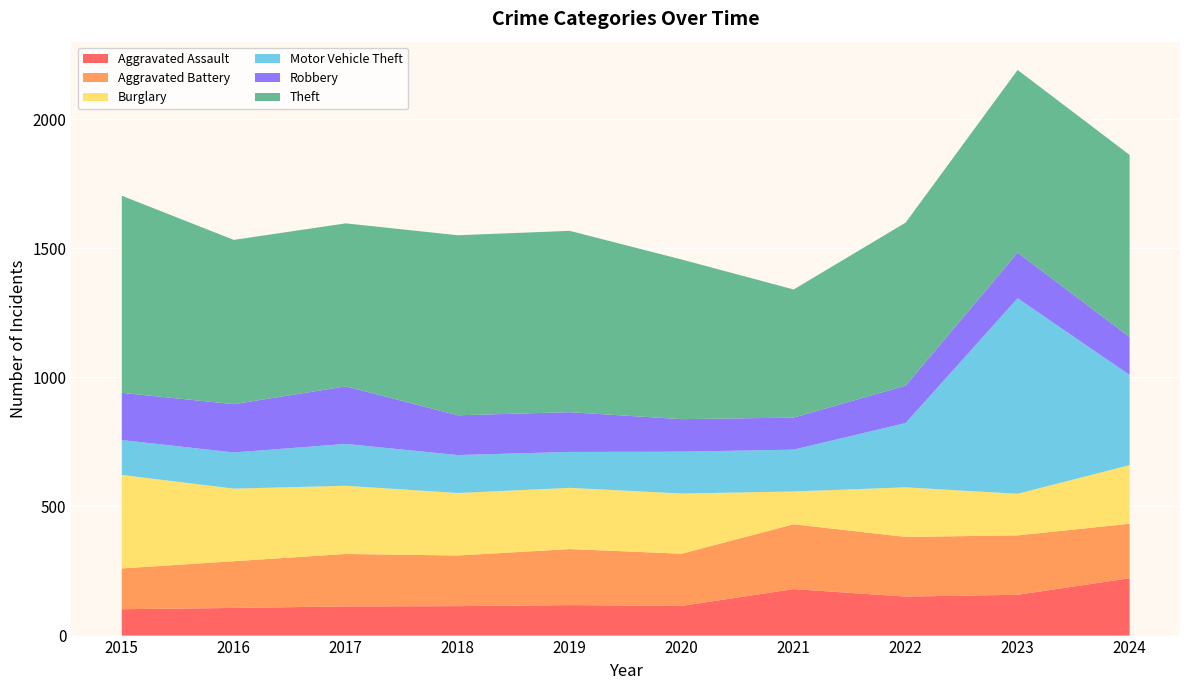

Reading left to right, transcribe all the data shown in this chart.

Aggravated Assault: 102	107	113	114	118	115	180	151	158	222
Aggravated Battery: 158	181	203	196	217	202	251	231	230	211
Burglary: 362	281	264	242	237	233	127	192	161	227
Motor Vehicle Theft: 135	140	162	147	139	162	162	249	757	349
Robbery: 183	187	223	154	154	126	124	145	177	147
Theft: 763	636	631	697	702	618	496	631	707	705